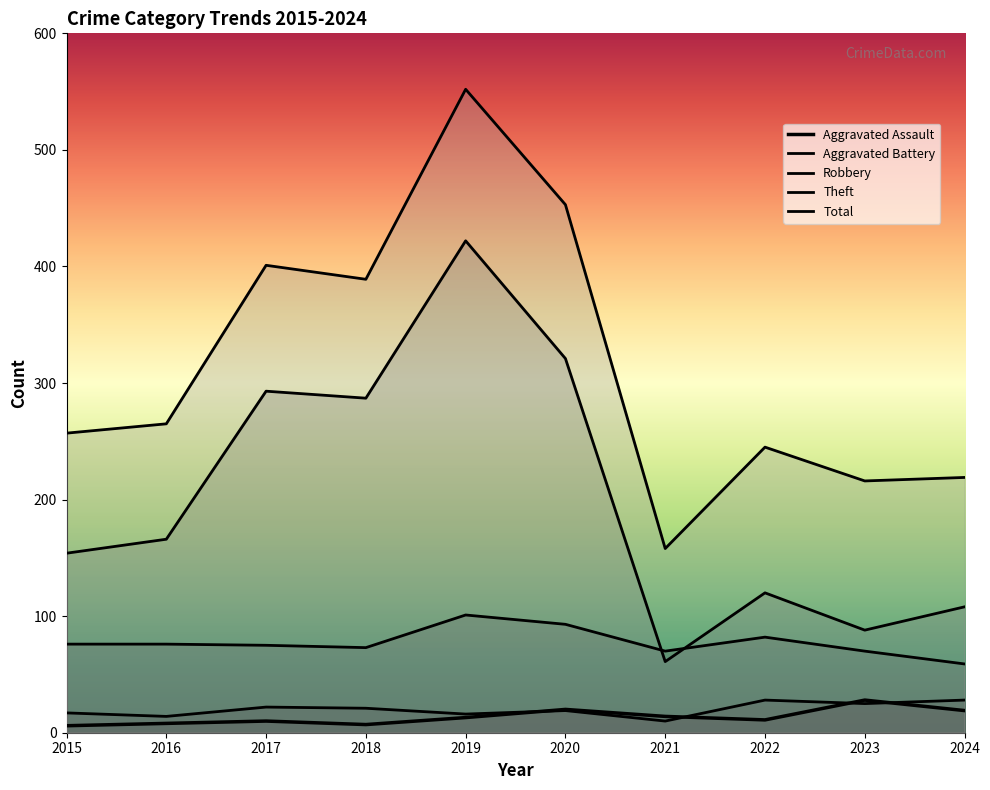

Reading left to right, what are all the values shown in this chart?

Aggravated Assault: 6	8	10	7	13	20	14	11	28	19
Aggravated Battery: 17	14	22	21	16	19	10	28	25	28
Robbery: 76	76	75	73	101	93	70	82	70	59
Theft: 154	166	293	287	422	321	61	120	88	108
Total: 257	265	401	389	552	453	158	245	216	219